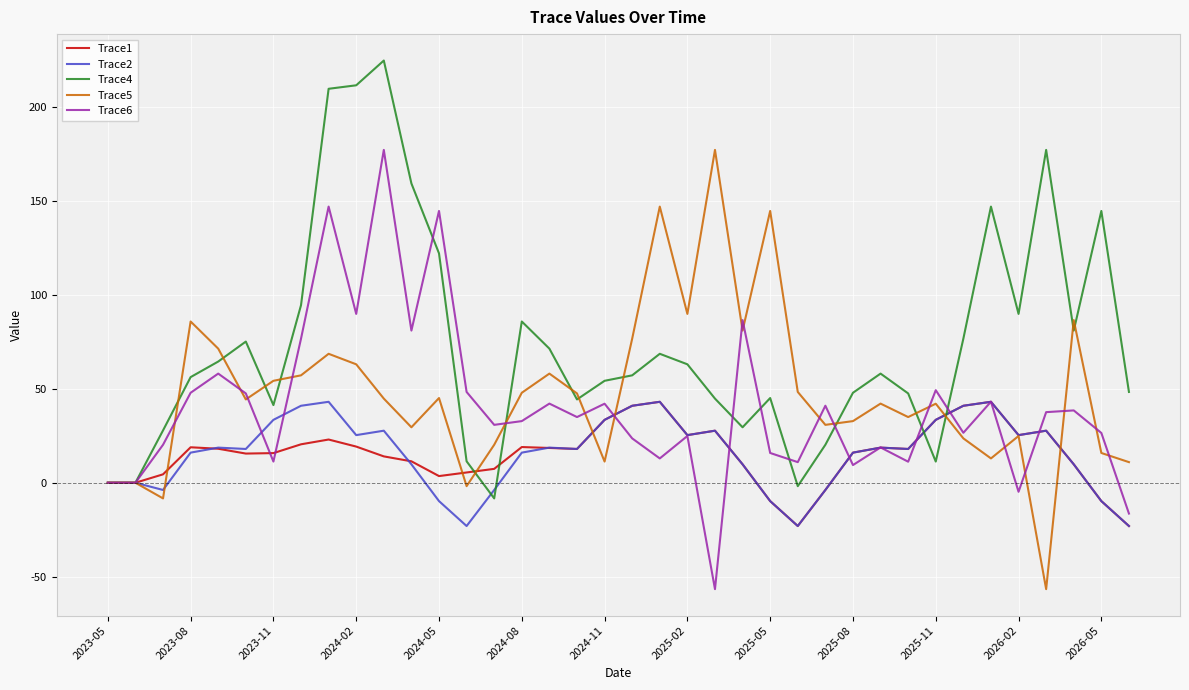

What is the maximum value for Trace2?

43.1